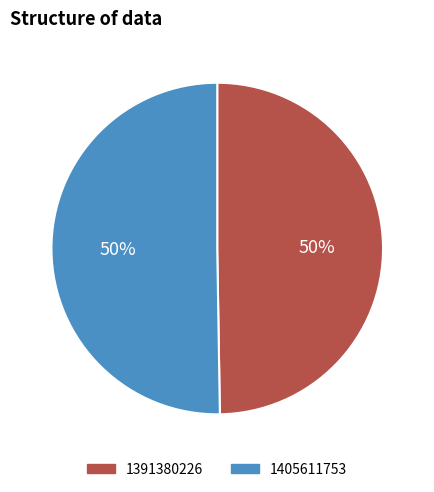

To the nearest percent, what is the combined percentage of 1405611753 and 1391380226?

100%